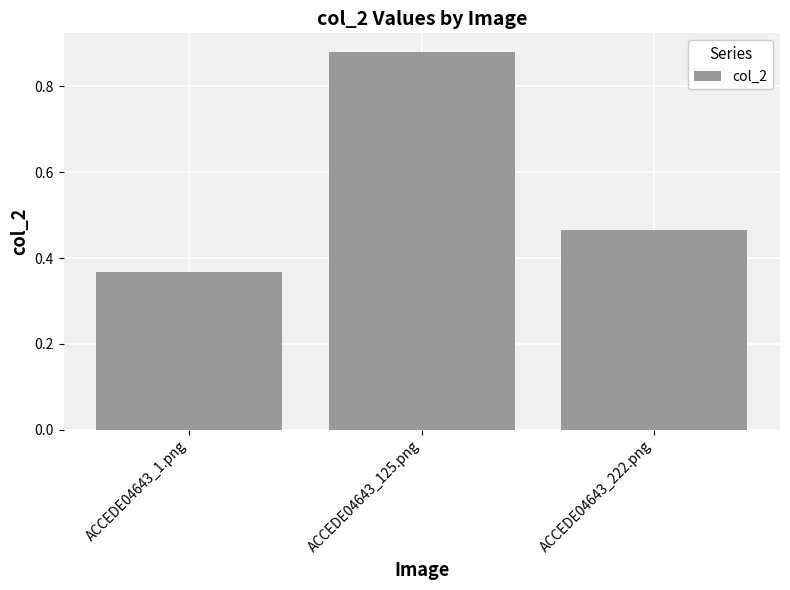

How many values are between 0 and 1?

3